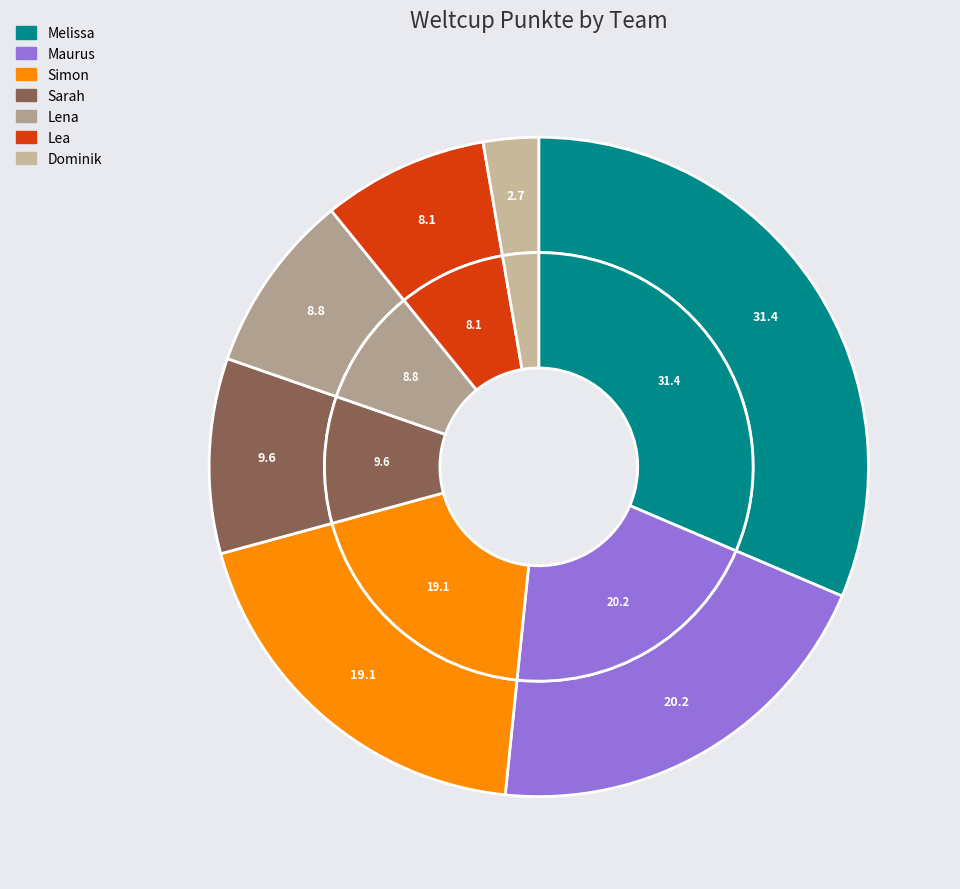

How many segments does this pie chart have?

7